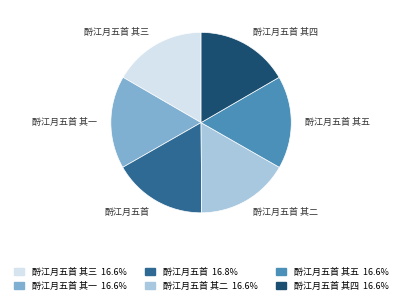

Is it true that 酹江月五首 其二 is 17% of the pie?

True